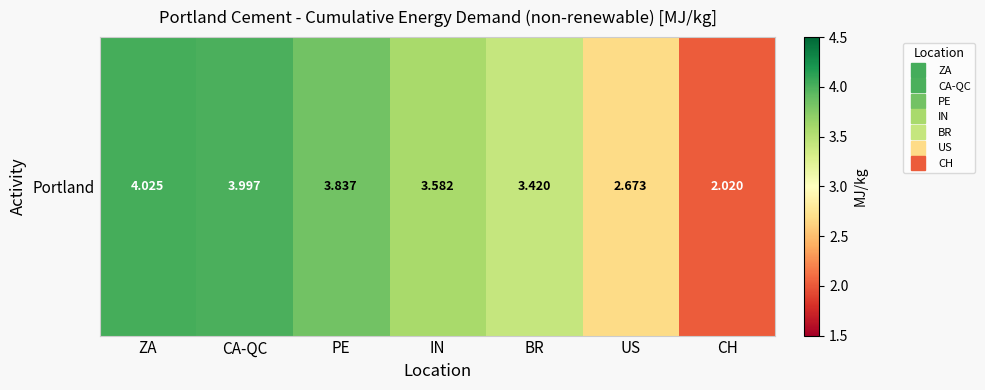

How many series are shown in this chart?

1